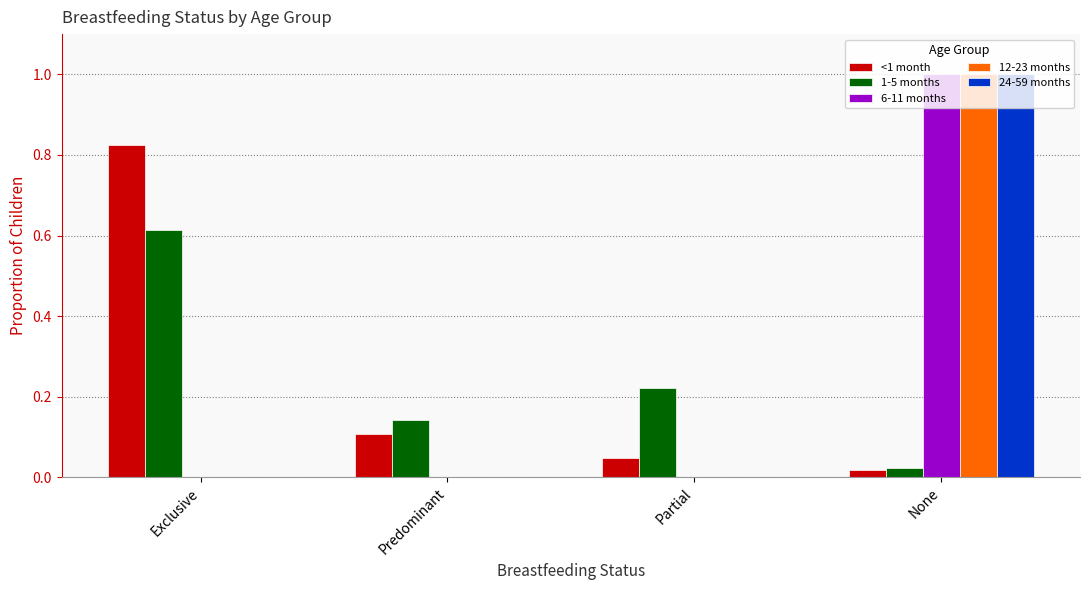

Count the number of data series in this chart.

5